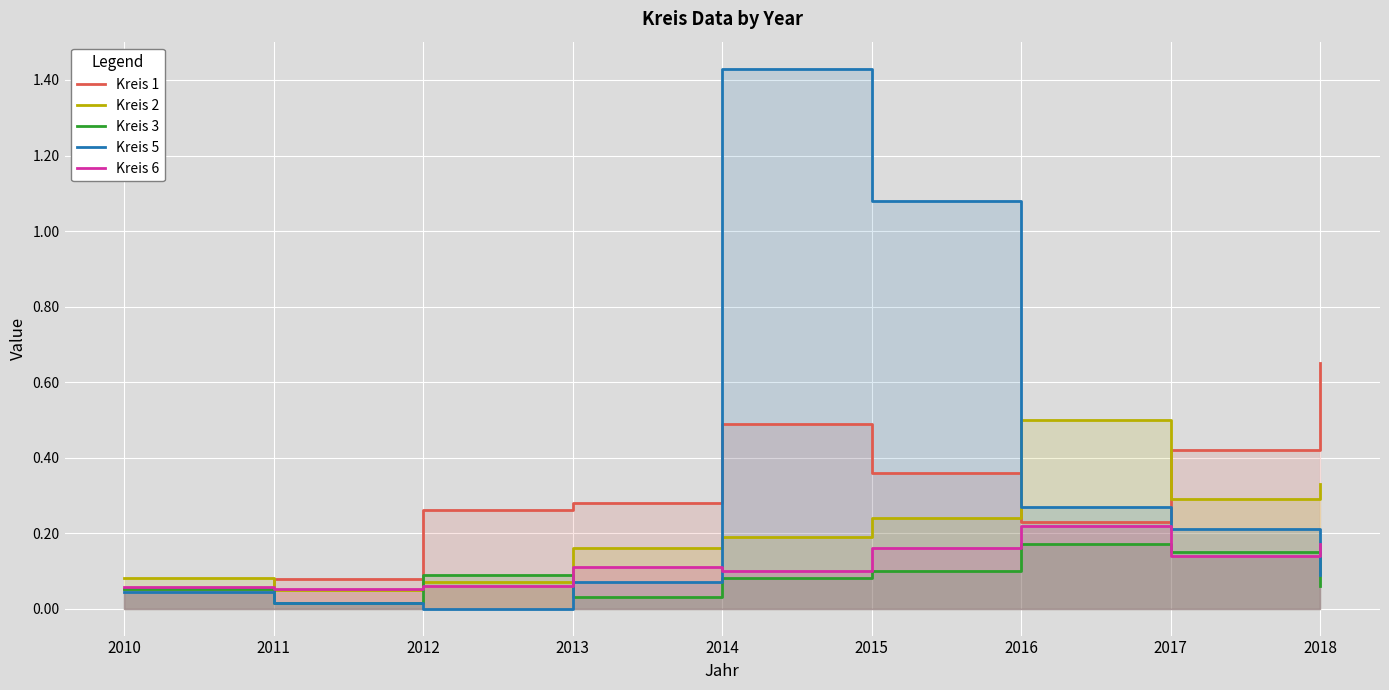

Is the value of Kreis 5 at 2016 greater than the value of Kreis 6 at 2012?

Yes